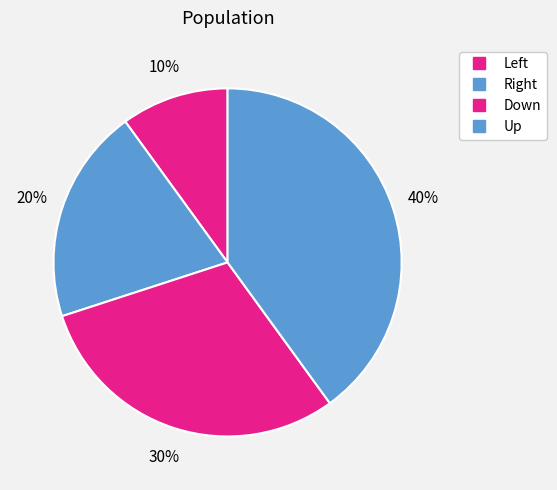

What percentage do Down and Up together represent?

70.0%